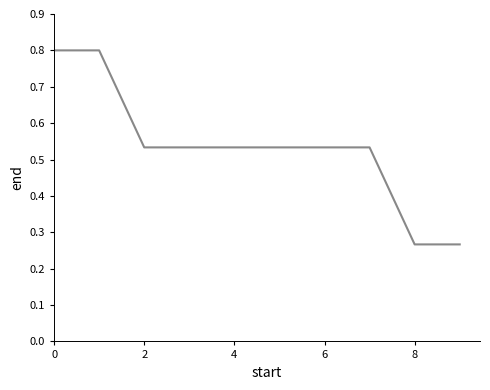

What is the maximum value shown in the chart?

0.8